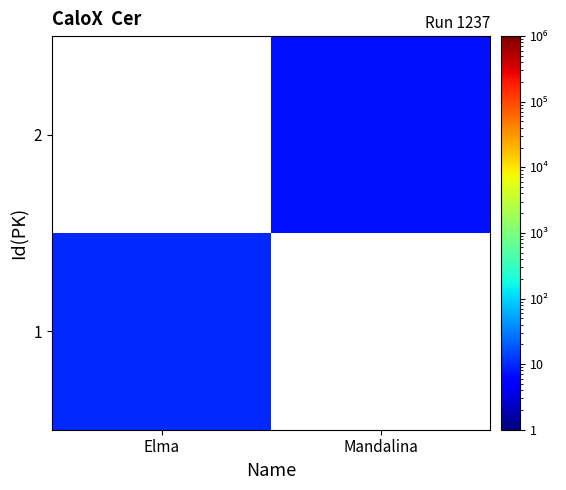

At which category is the sum across all series the highest?

Elma